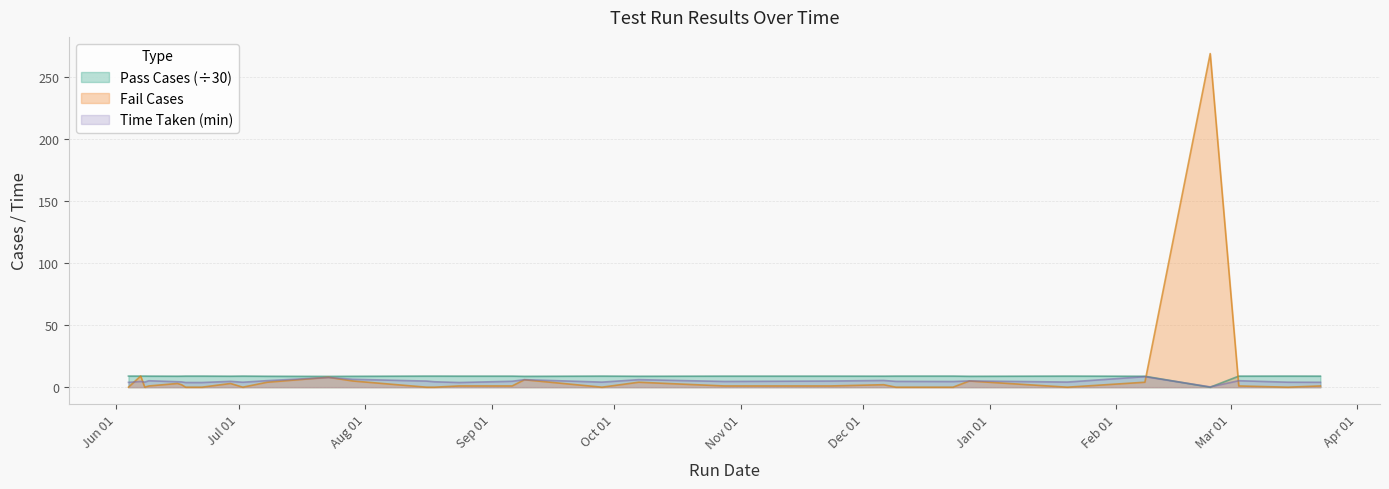

What are all the series names shown in the legend?

Pass Cases (÷30), Fail Cases, Time Taken (min)